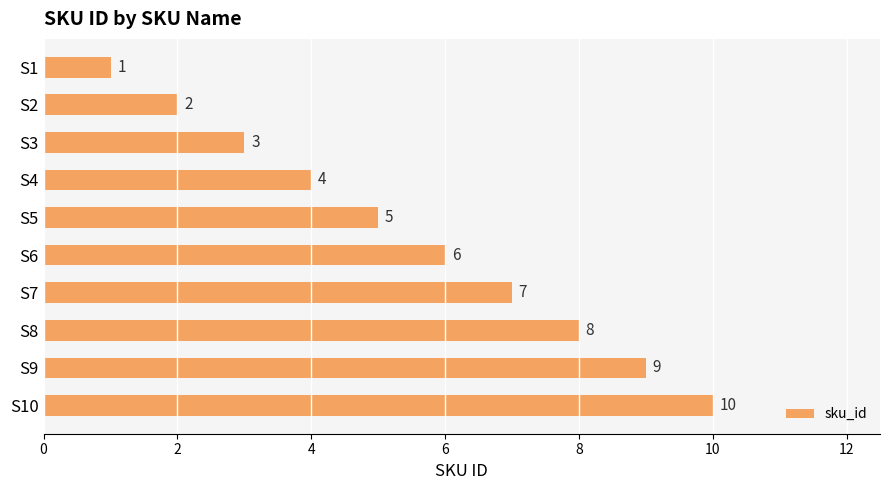

How many distinct data groups are displayed?

1